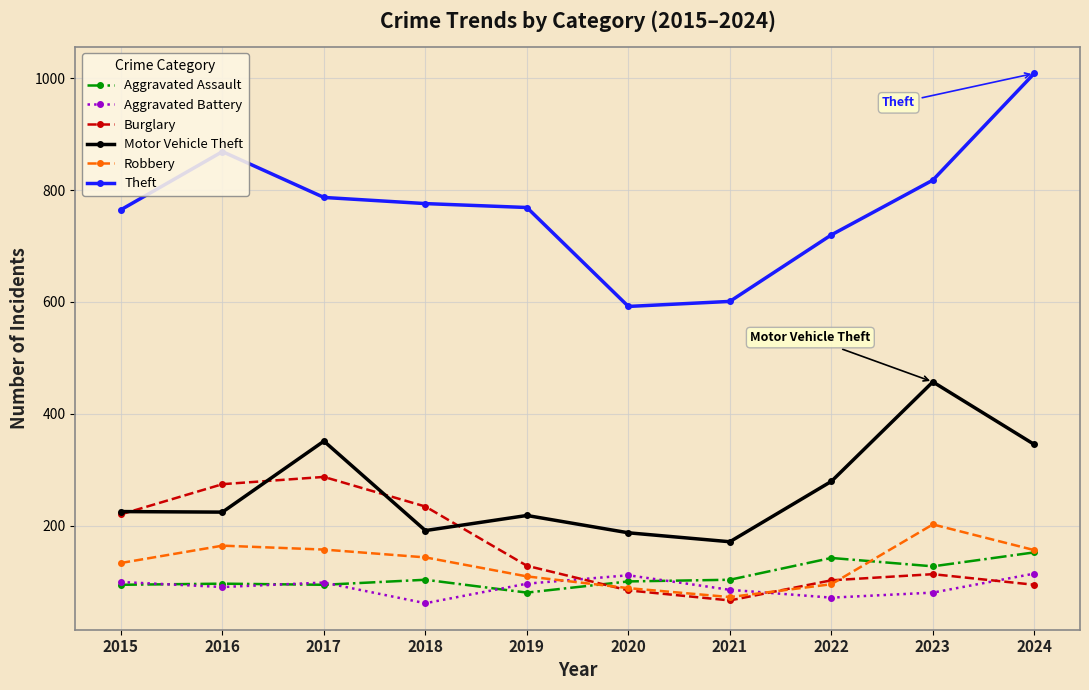

What is the value of the Aggravated Assault point at the 4th from the left?

103